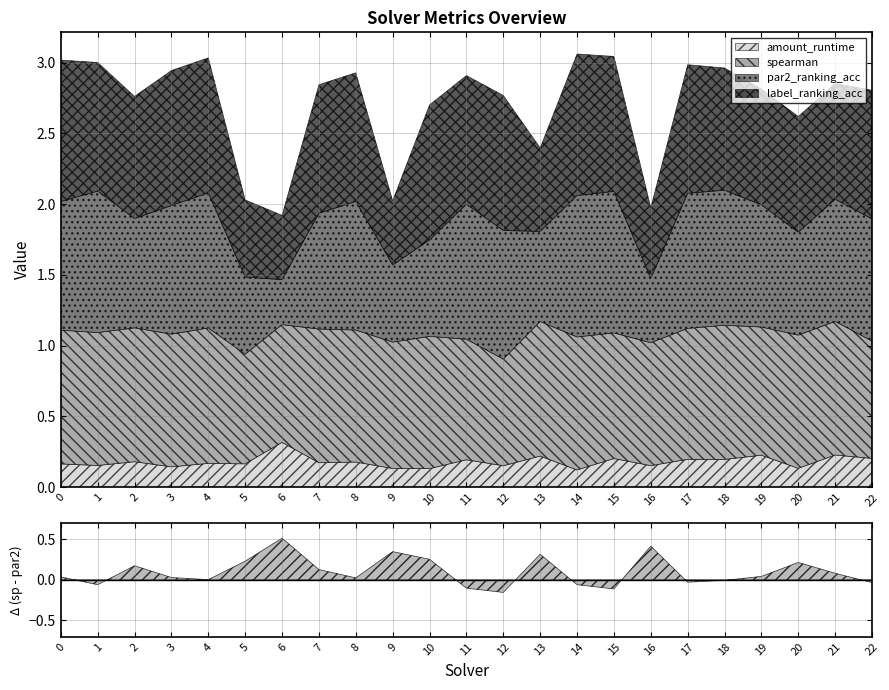

True or false: label_ranking_acc and amount_runtime intersect in this chart.

False